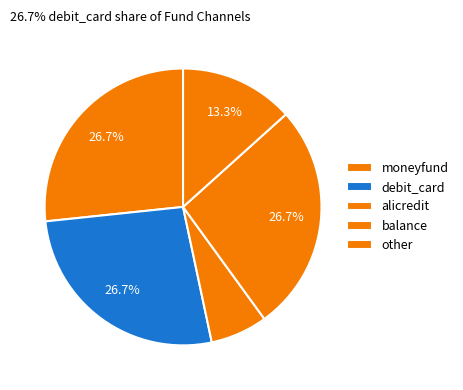

Which category has the biggest portion of the pie?

moneyfund